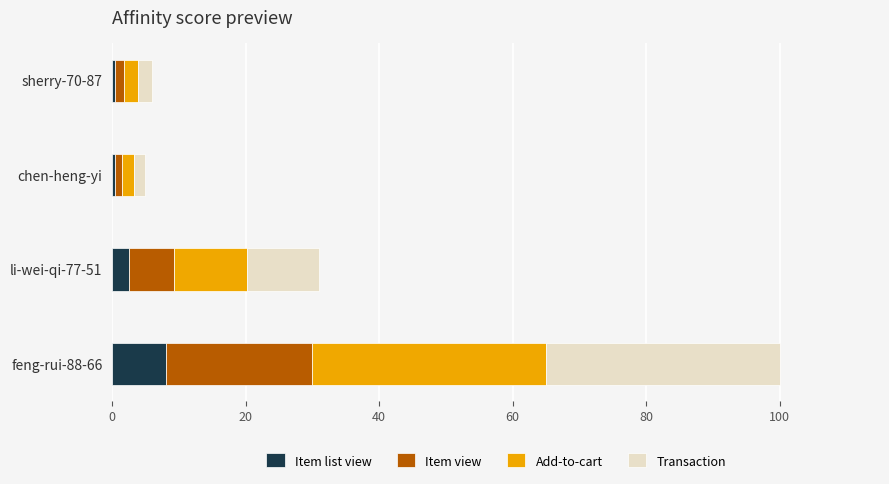

What is the highest value of the Item list view series?

8.0